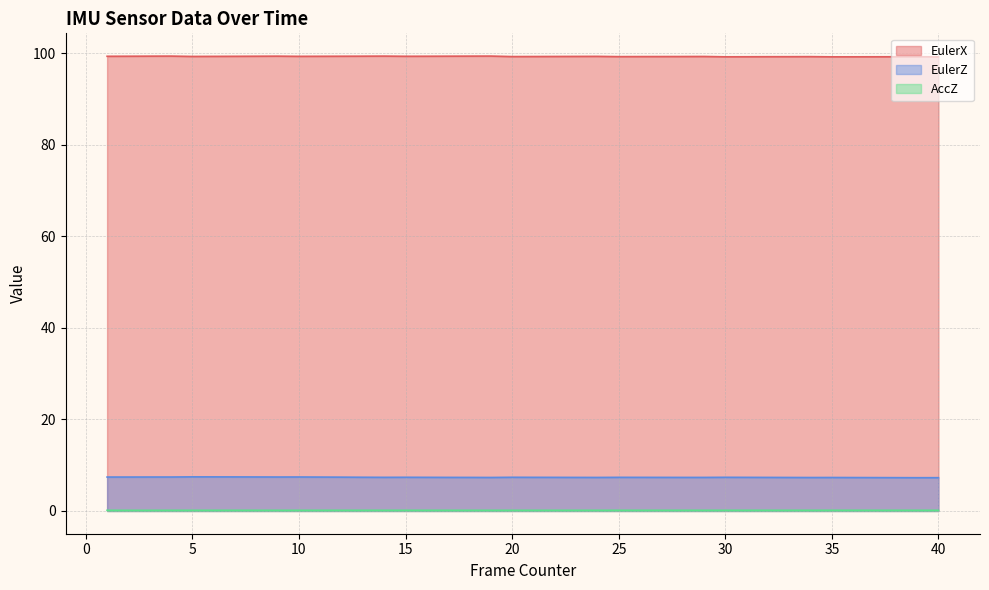

At which label does EulerZ reach its peak?

5